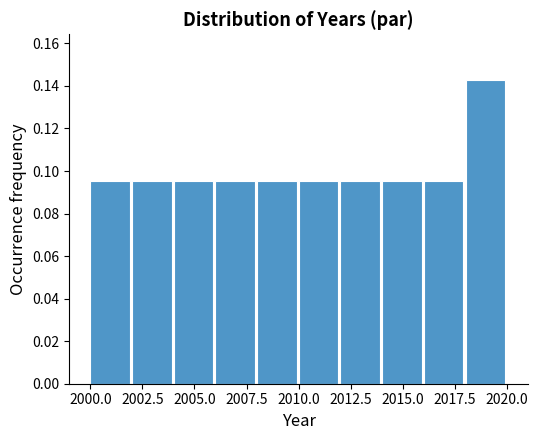

Reading left to right, transcribe this chart: for each bar, give the range it covers on the x-axis and its height. The values are not printed on the chart, so give them approximately, as read against the axis.

2000 to 2002: 0.096
2002 to 2004: 0.096
2004 to 2006: 0.096
2006 to 2008: 0.096
2008 to 2010: 0.096
2010 to 2012: 0.096
2012 to 2014: 0.096
2014 to 2016: 0.096
2016 to 2018: 0.096
2018 to 2020: 0.142